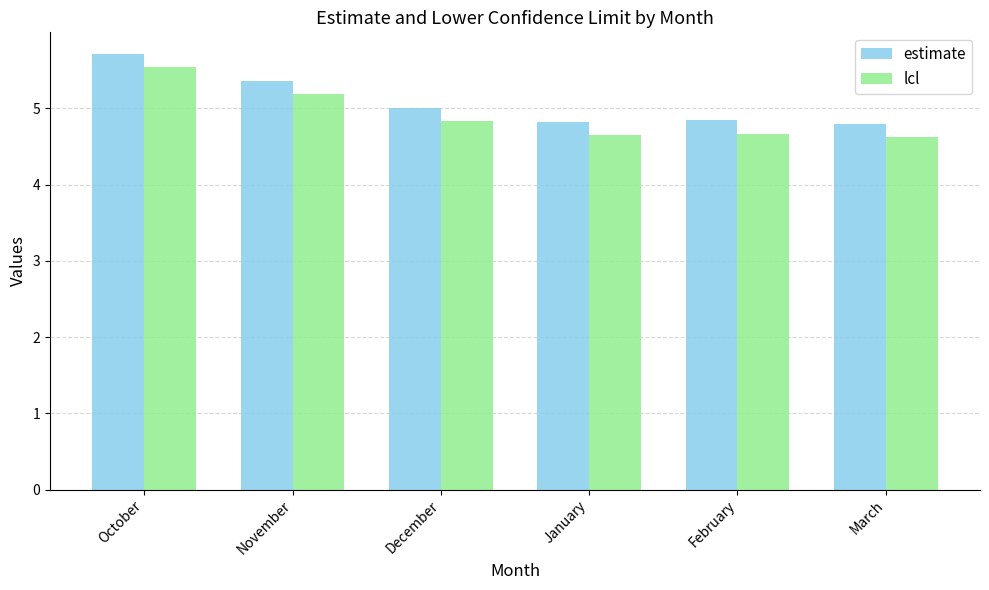

What is the minimum value shown in the chart?

4.6